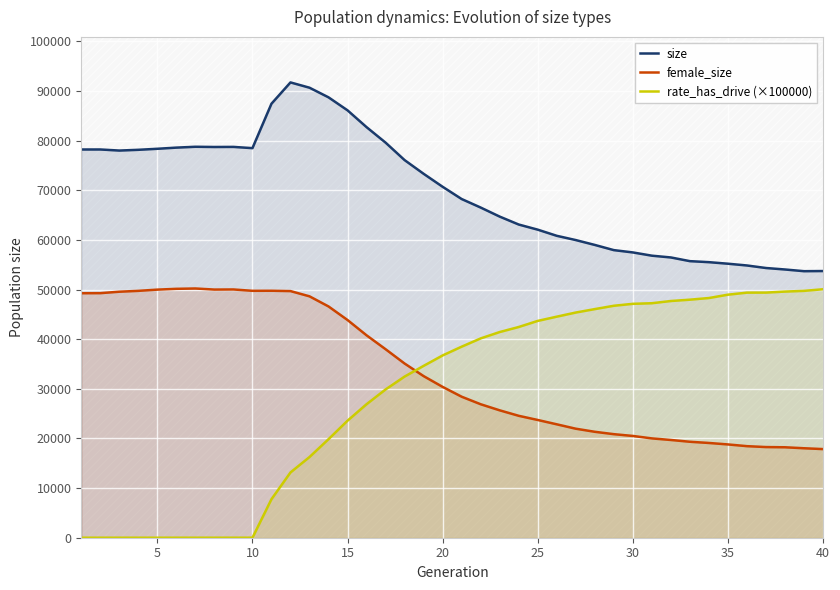

What is the difference between the maximum and minimum values in the size series?

38028.0